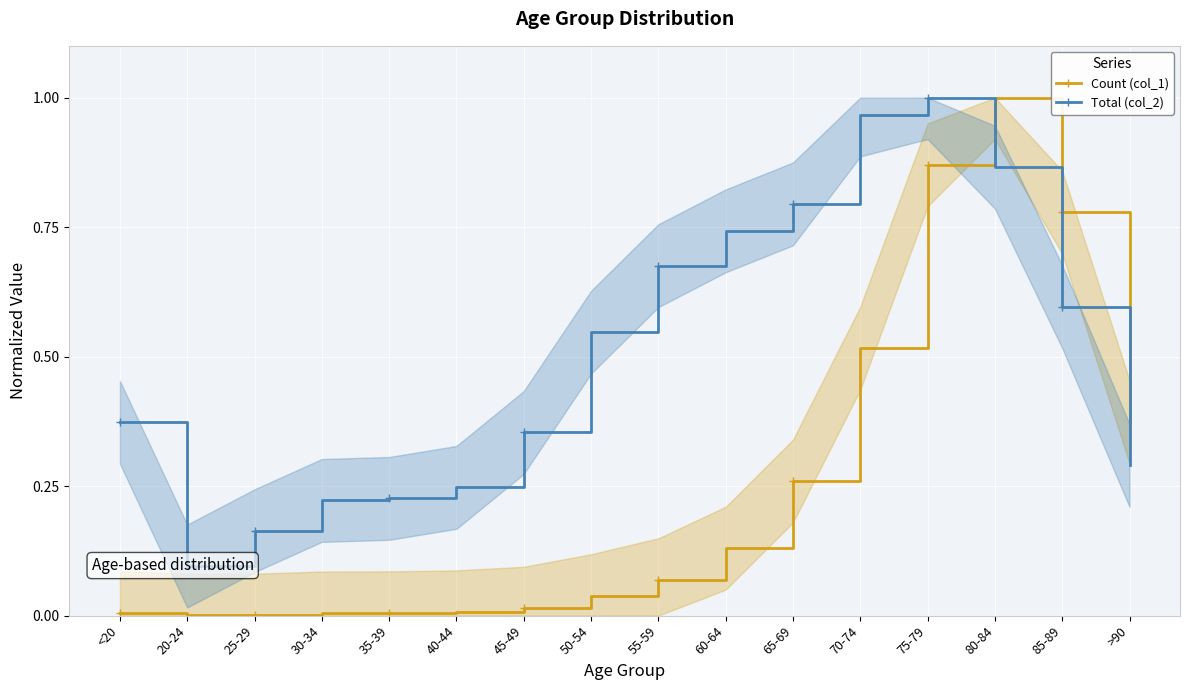

The Count (col_1) series shows 0.0 at 40-44. True or false?

True